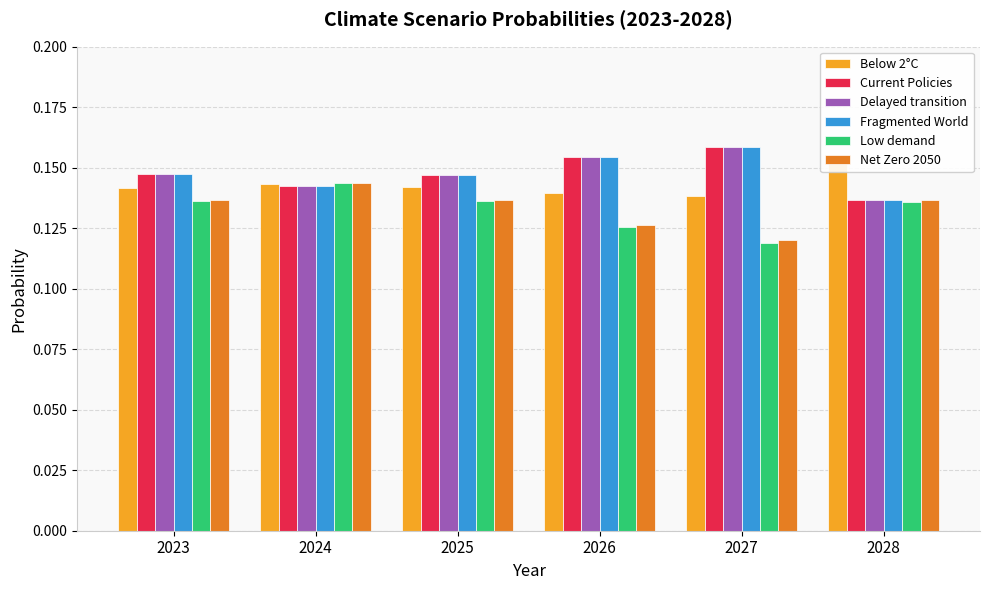

At which category does the chart reach its peak across all series?

2027